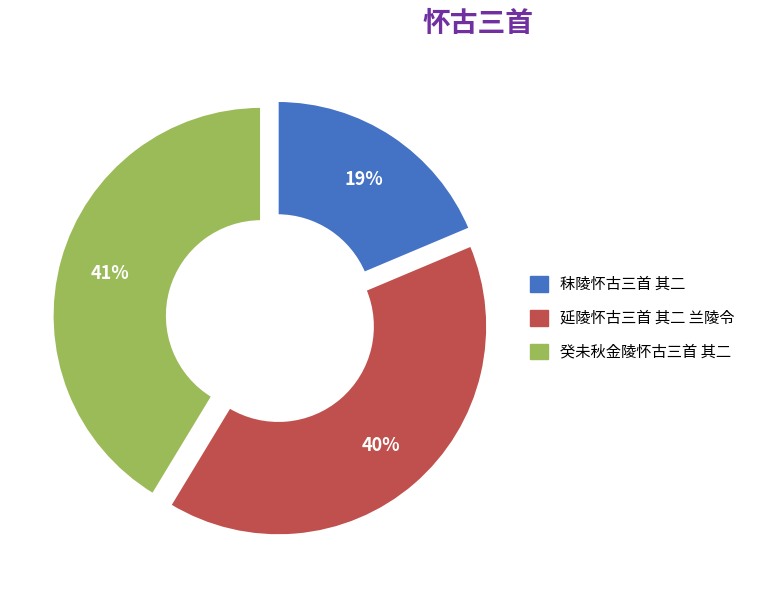

Which slice is the smallest?

秣陵怀古三首 其二